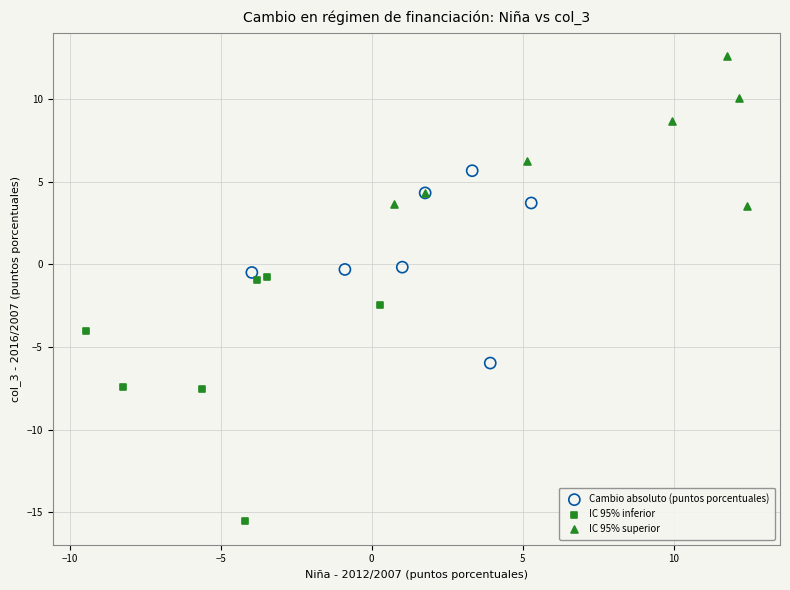

Which series contains the lowest Y value?

IC 95% inferior